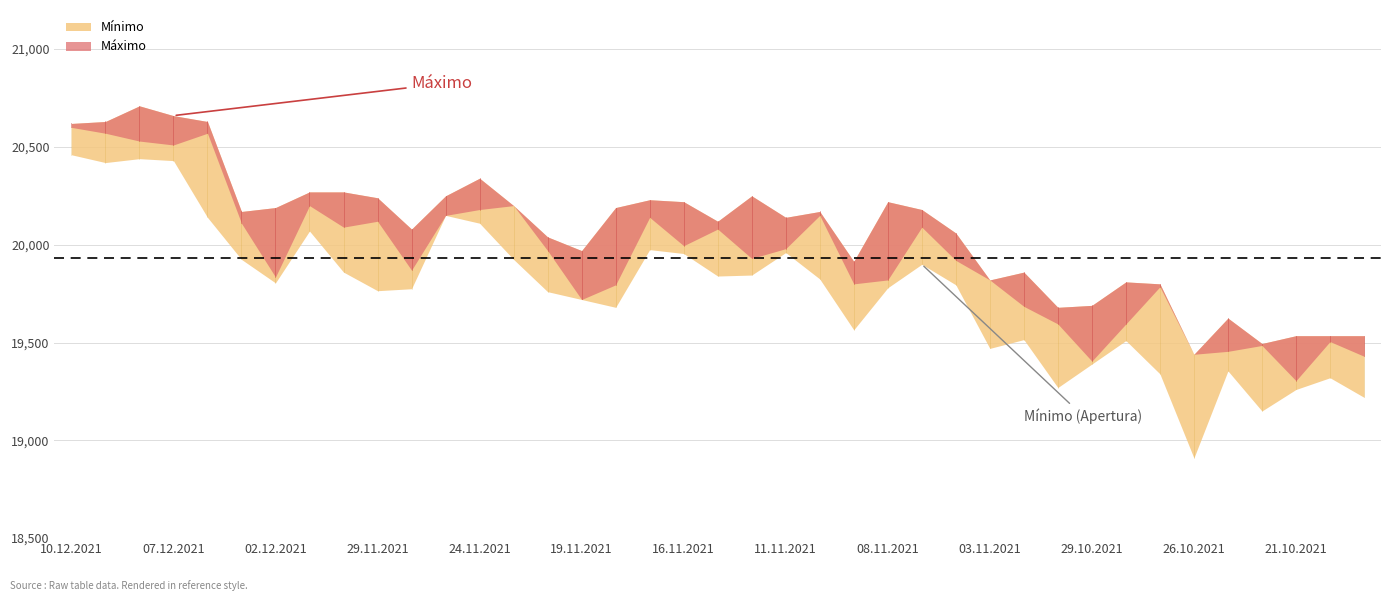

Reading left to right, list all the values displayed in this chart.

Último: 10.12.2021=20600	09.12.2021=20570	08.12.2021=20530	07.12.2021=20510	06.12.2021=20570	03.12.2021=20110	02.12.2021=19835	01.12.2021=20200	30.11.2021=20090	29.11.2021=20120	26.11.2021=19870	25.11.2021=20150	24.11.2021=20180	23.11.2021=20200	22.11.2021=19970	19.11.2021=19720	18.11.2021=19795	17.11.2021=20140	16.11.2021=19995	15.11.2021=20080	12.11.2021=19930	11.11.2021=19980	10.11.2021=20150	09.11.2021=19800	08.11.2021=19820	05.11.2021=20090	04.11.2021=19920	03.11.2021=19820	02.11.2021=19685	01.11.2021=19595	29.10.2021=19405	28.10.2021=19595	27.10.2021=19785	26.10.2021=19440	25.10.2021=19455	22.10.2021=19485	21.10.2021=19305	20.10.2021=19505	19.10.2021=19430
Mínimo: 10.12.2021=20460	09.12.2021=20420	08.12.2021=20440	07.12.2021=20430	06.12.2021=20140	03.12.2021=19925	02.12.2021=19805	01.12.2021=20070	30.11.2021=19860	29.11.2021=19765	26.11.2021=19775	25.11.2021=20150	24.11.2021=20110	23.11.2021=19925	22.11.2021=19760	19.11.2021=19720	18.11.2021=19680	17.11.2021=19975	16.11.2021=19955	15.11.2021=19840	12.11.2021=19845	11.11.2021=19960	10.11.2021=19825	09.11.2021=19565	08.11.2021=19780	05.11.2021=19900	04.11.2021=19795	03.11.2021=19470	02.11.2021=19515	01.11.2021=19270	29.10.2021=19390	28.10.2021=19510	27.10.2021=19340	26.10.2021=18910	25.10.2021=19355	22.10.2021=19150	21.10.2021=19260	20.10.2021=19320	19.10.2021=19220
Apertura: 10.12.2021=20500	09.12.2021=20530	08.12.2021=20480	07.12.2021=20620	06.12.2021=20180	03.12.2021=19940	02.12.2021=20190	01.12.2021=20230	30.11.2021=20050	29.11.2021=19955	26.11.2021=19900	25.11.2021=20200	24.11.2021=20200	23.11.2021=19975	22.11.2021=19760	19.11.2021=19885	18.11.2021=20180	17.11.2021=20010	16.11.2021=20120	15.11.2021=19910	12.11.2021=20080	11.11.2021=20100	10.11.2021=19830	09.11.2021=19825	08.11.2021=20110	05.11.2021=19920	04.11.2021=19870	03.11.2021=19680	02.11.2021=19650	01.11.2021=19325	29.10.2021=19690	28.10.2021=19805	27.10.2021=19390	26.10.2021=19420	25.10.2021=19515	22.10.2021=19255	21.10.2021=19515	20.10.2021=19360	19.10.2021=19425
Máximo: 10.12.2021=20620	09.12.2021=20630	08.12.2021=20710	07.12.2021=20660	06.12.2021=20630	03.12.2021=20170	02.12.2021=20190	01.12.2021=20270	30.11.2021=20270	29.11.2021=20240	26.11.2021=20080	25.11.2021=20250	24.11.2021=20340	23.11.2021=20200	22.11.2021=20040	19.11.2021=19970	18.11.2021=20190	17.11.2021=20230	16.11.2021=20220	15.11.2021=20120	12.11.2021=20250	11.11.2021=20140	10.11.2021=20170	09.11.2021=19915	08.11.2021=20220	05.11.2021=20180	04.11.2021=20060	03.11.2021=19820	02.11.2021=19860	01.11.2021=19680	29.10.2021=19690	28.10.2021=19810	27.10.2021=19800	26.10.2021=19440	25.10.2021=19625	22.10.2021=19495	21.10.2021=19535	20.10.2021=19535	19.10.2021=19535